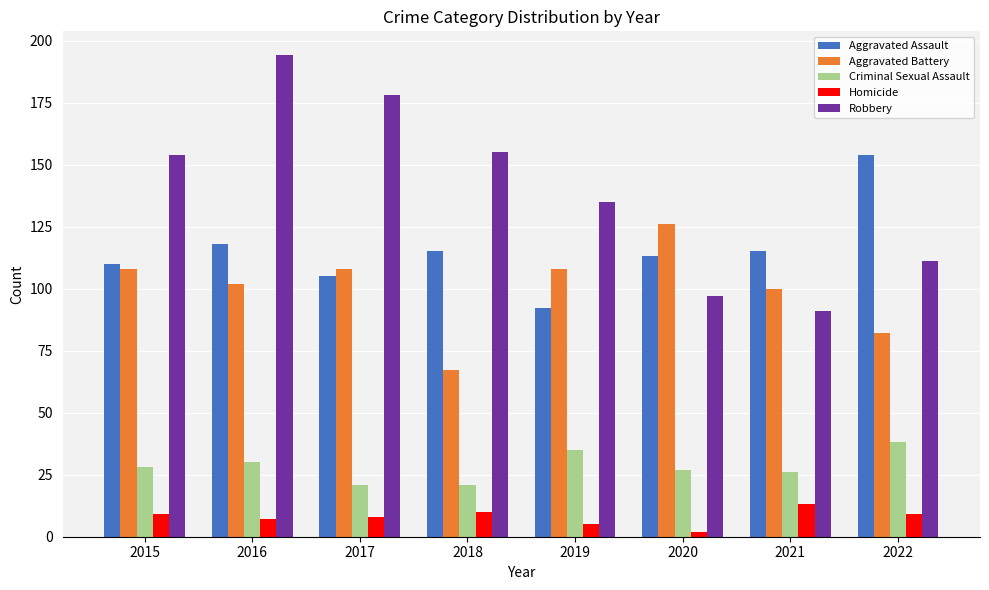

What is the maximum value shown in the chart?

194